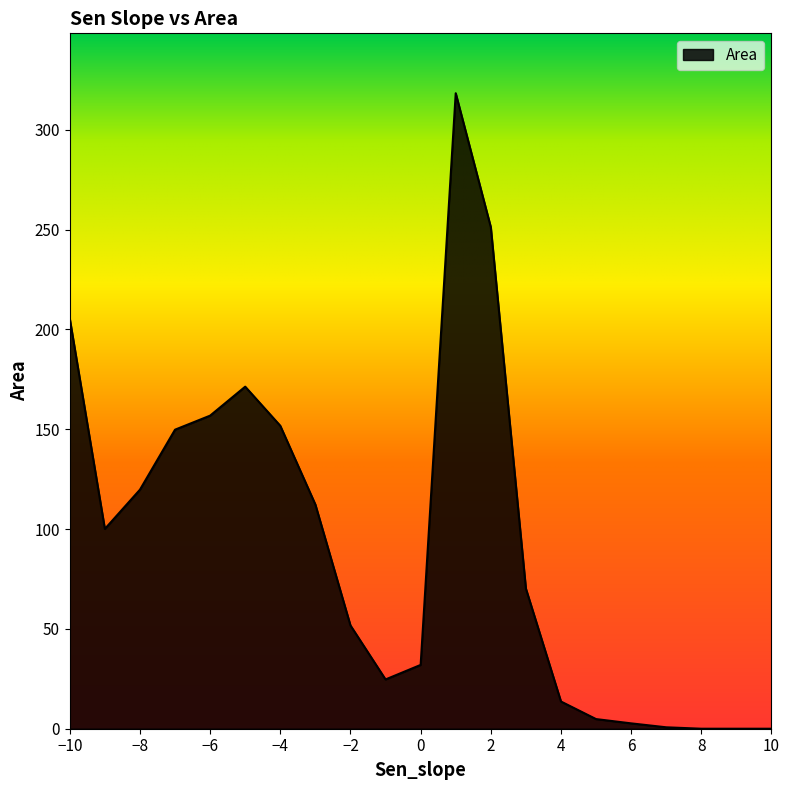

What is the maximum value shown in the chart?

318.3